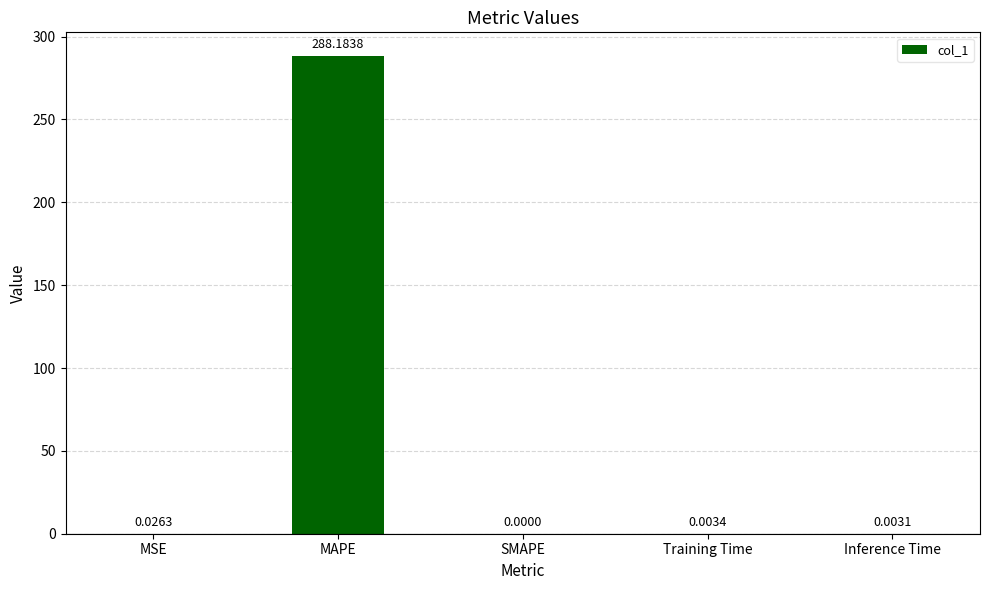

Between Inference Time and MSE, which is larger?

MSE